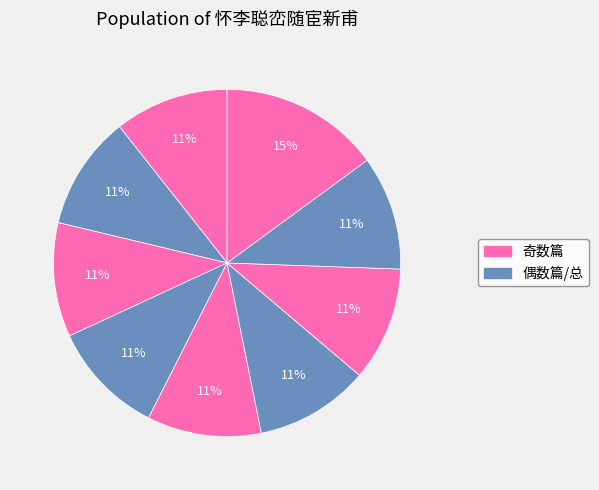

Count the number of slices in the pie.

9